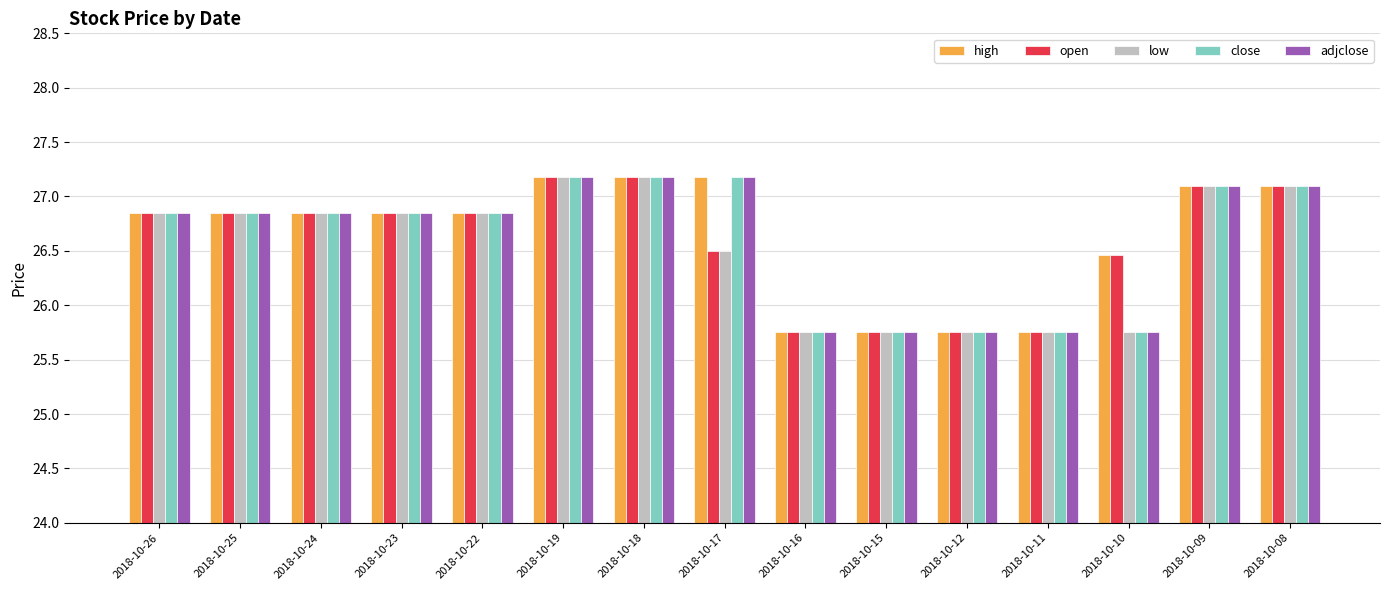

What is the sum of all low values?

398.1